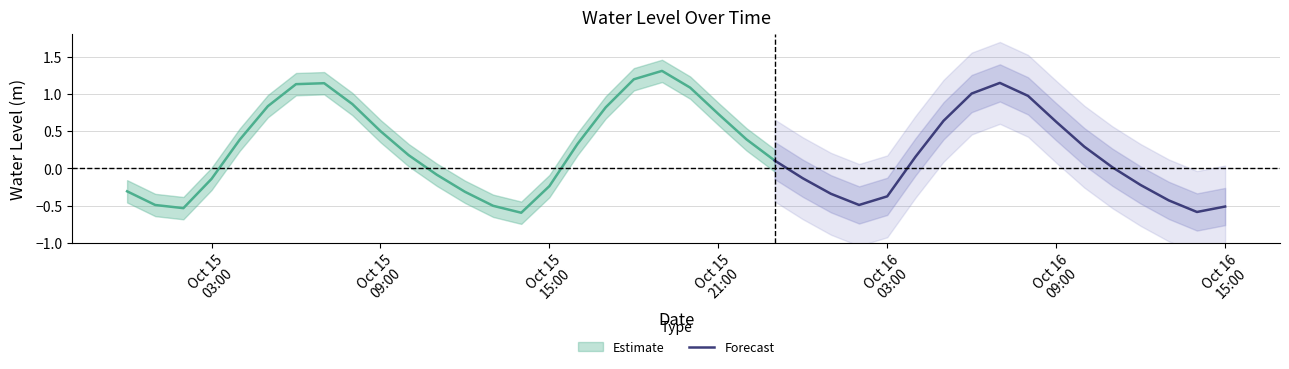

What is the minimum value for Forecast?

-0.6